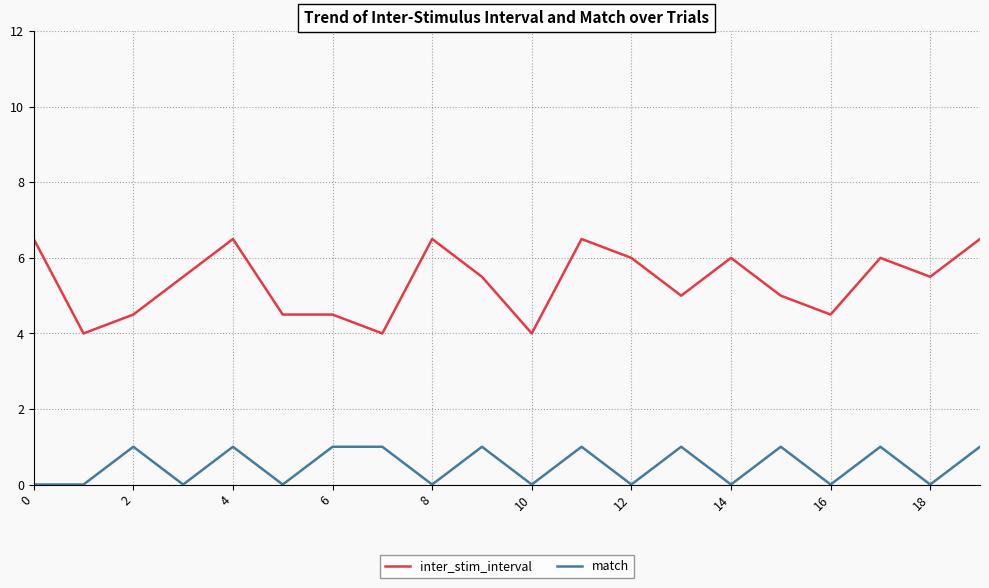

Rank the series by their maximum value, from highest to lowest.

inter_stim_interval, match